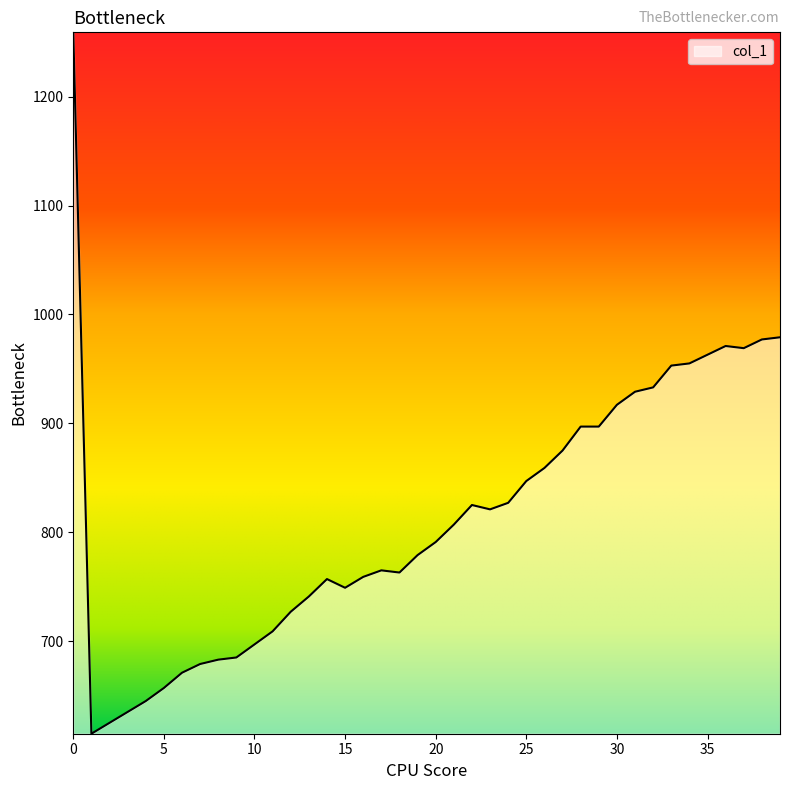

What is the difference between the maximum and minimum values?

644